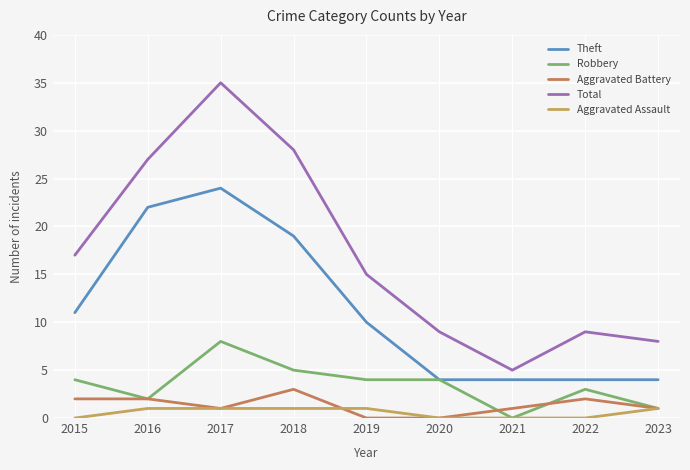

The value of Aggravated Battery at 2021 is 1. True or false?

True